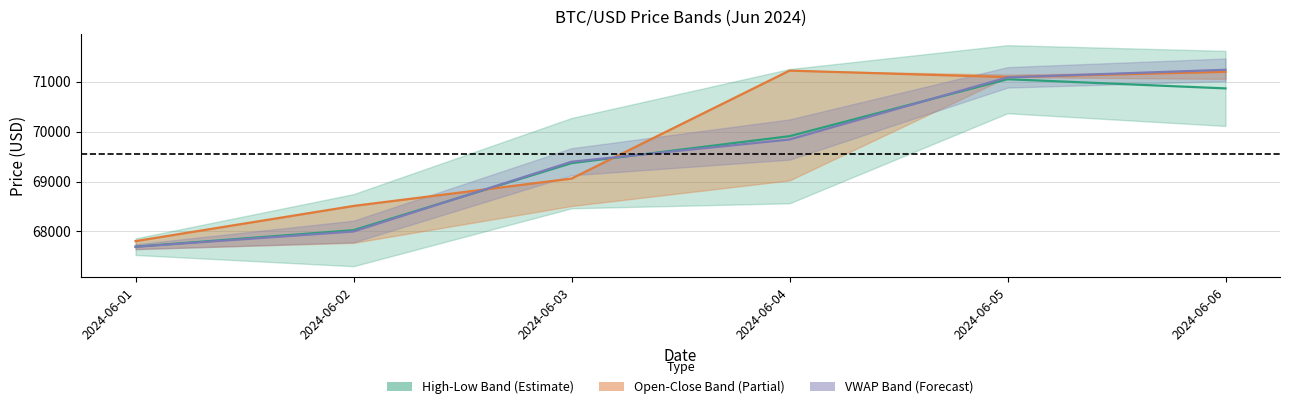

Is this an area chart (filled region under the line)?

No